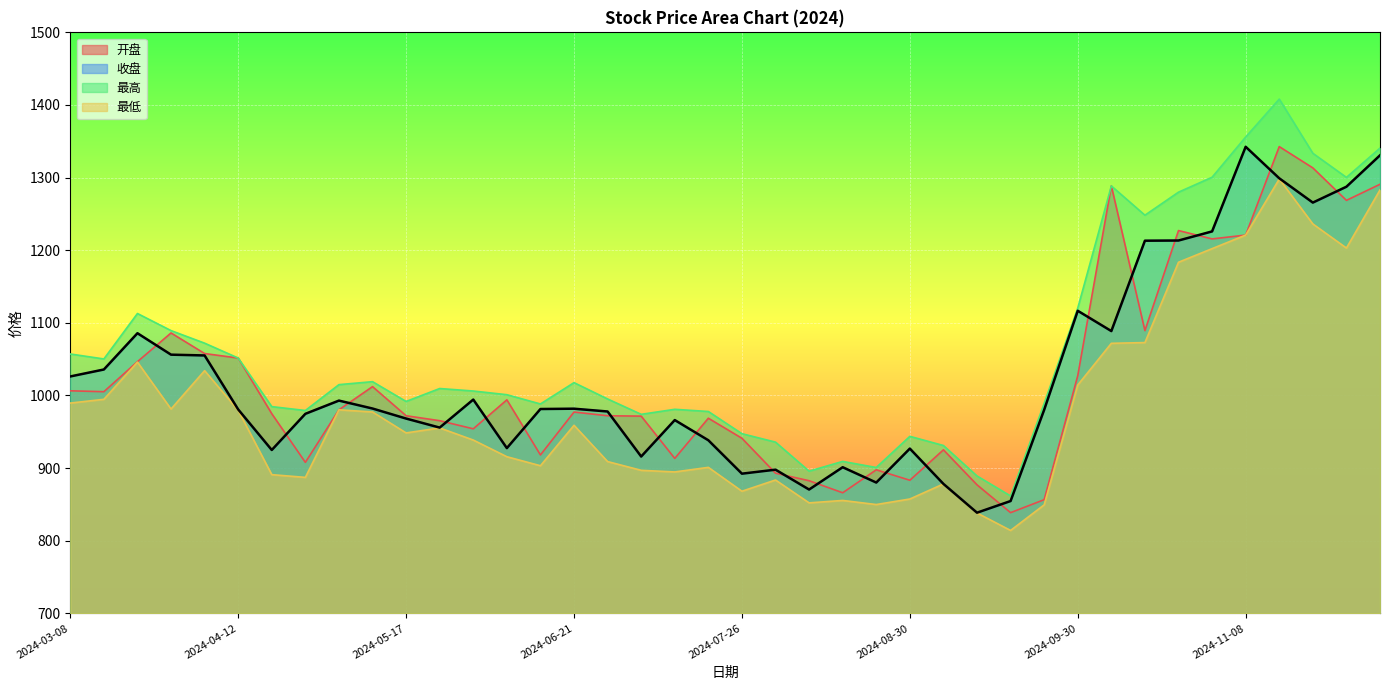

What is the difference between the maximum and minimum values in the 开盘 series?

504.0